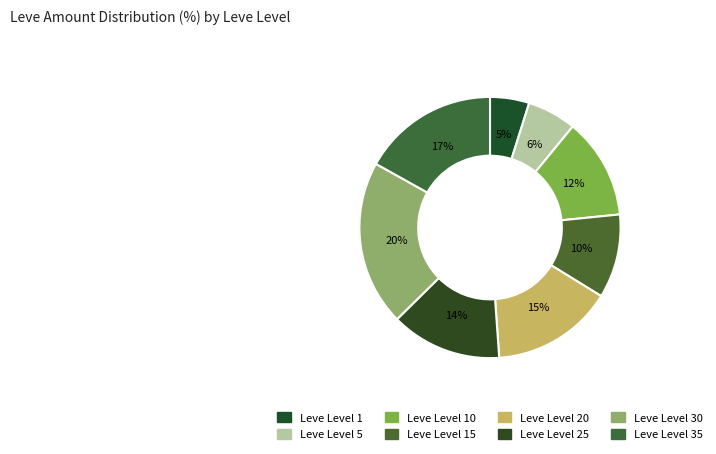

How many segments does this pie chart have?

8